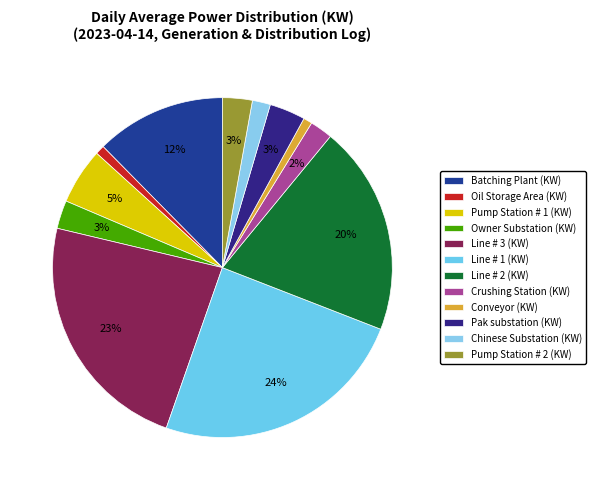

How many segments does this pie chart have?

12